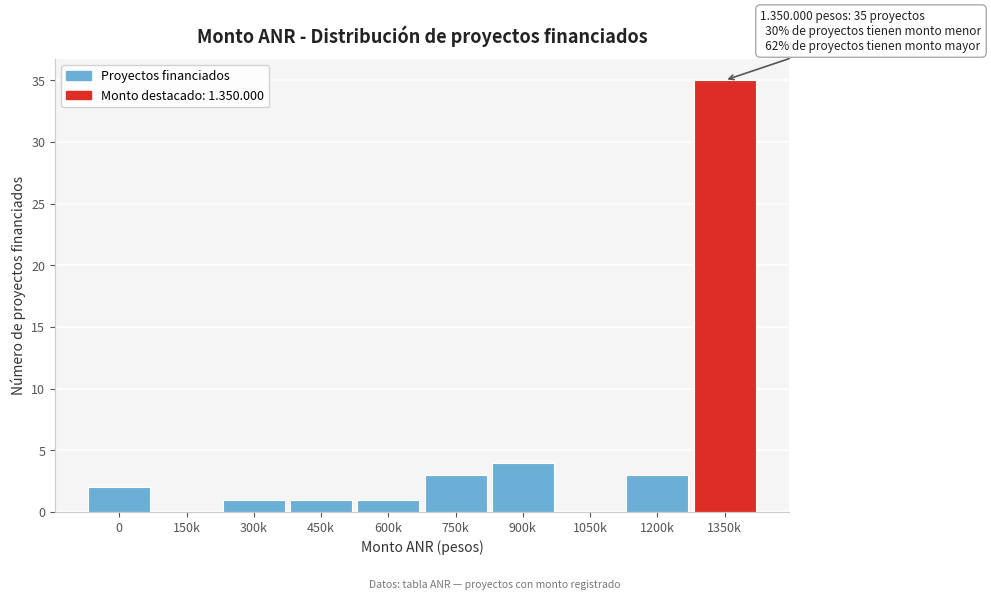

Reading left to right, extract all data points from this chart.

0=2	150k=0	300k=1	450k=1	600k=1	750k=3	900k=4	1050k=0	1200k=3	1350k=35